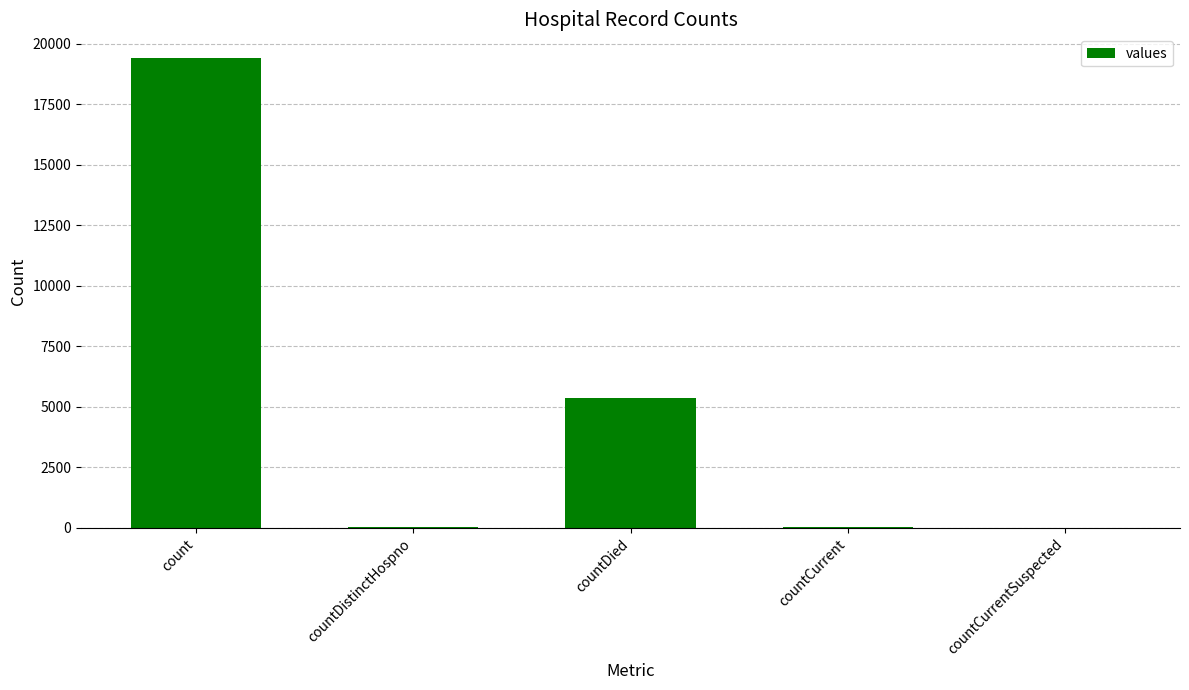

Is it true that the value at countDistinctHospno is 38?

True